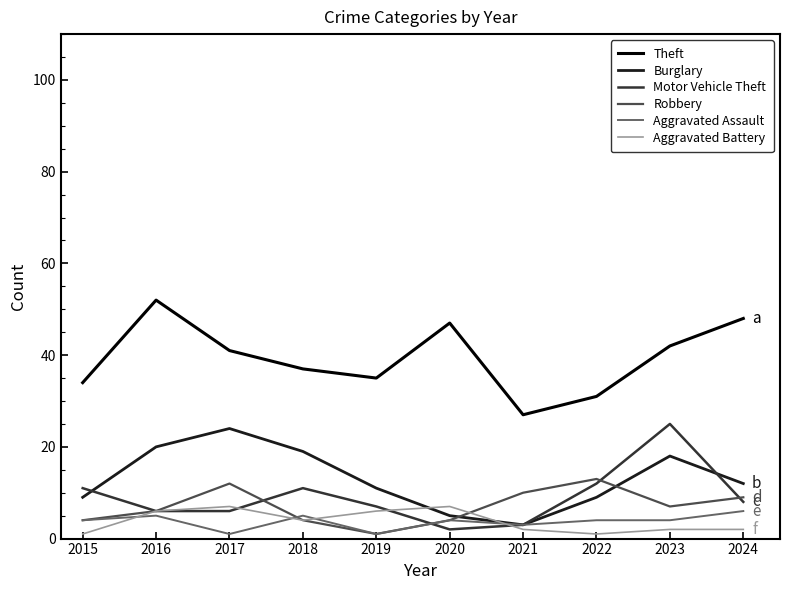

How many interior local peaks does the Robbery series have?

2